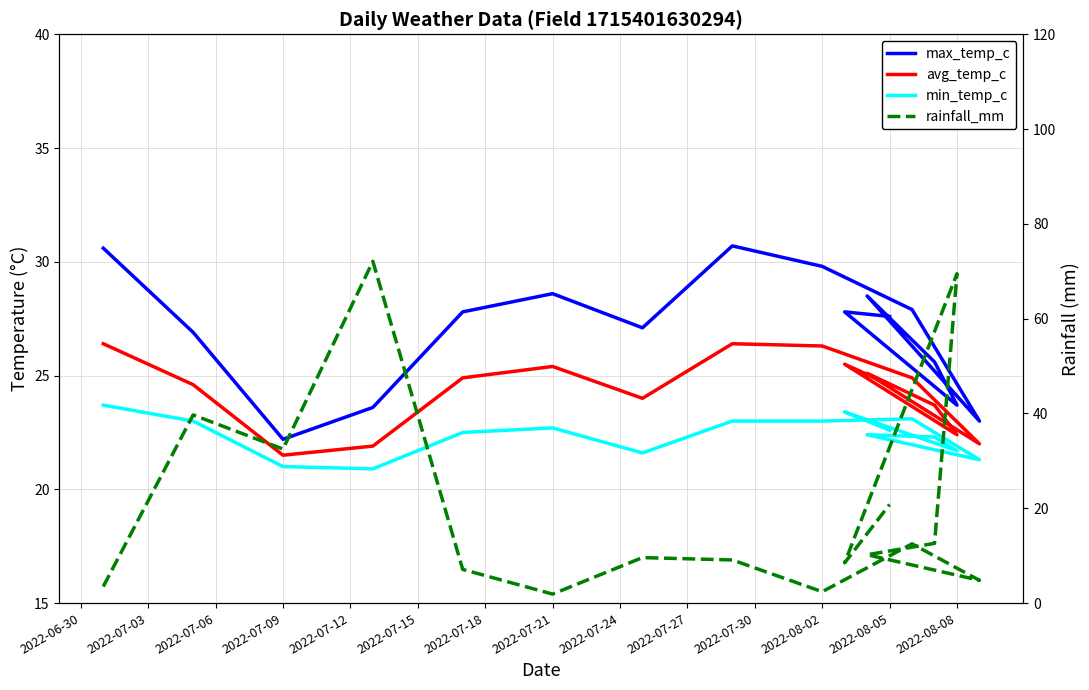

Which has a higher value, 2022-08-02 or 2022-07-03?

2022-08-02